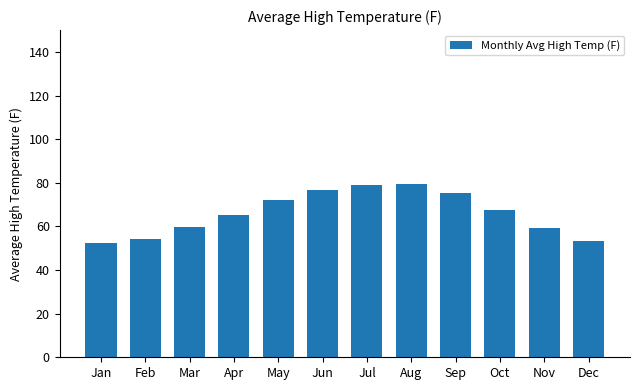

What is the minimum value shown in the chart?

52.4